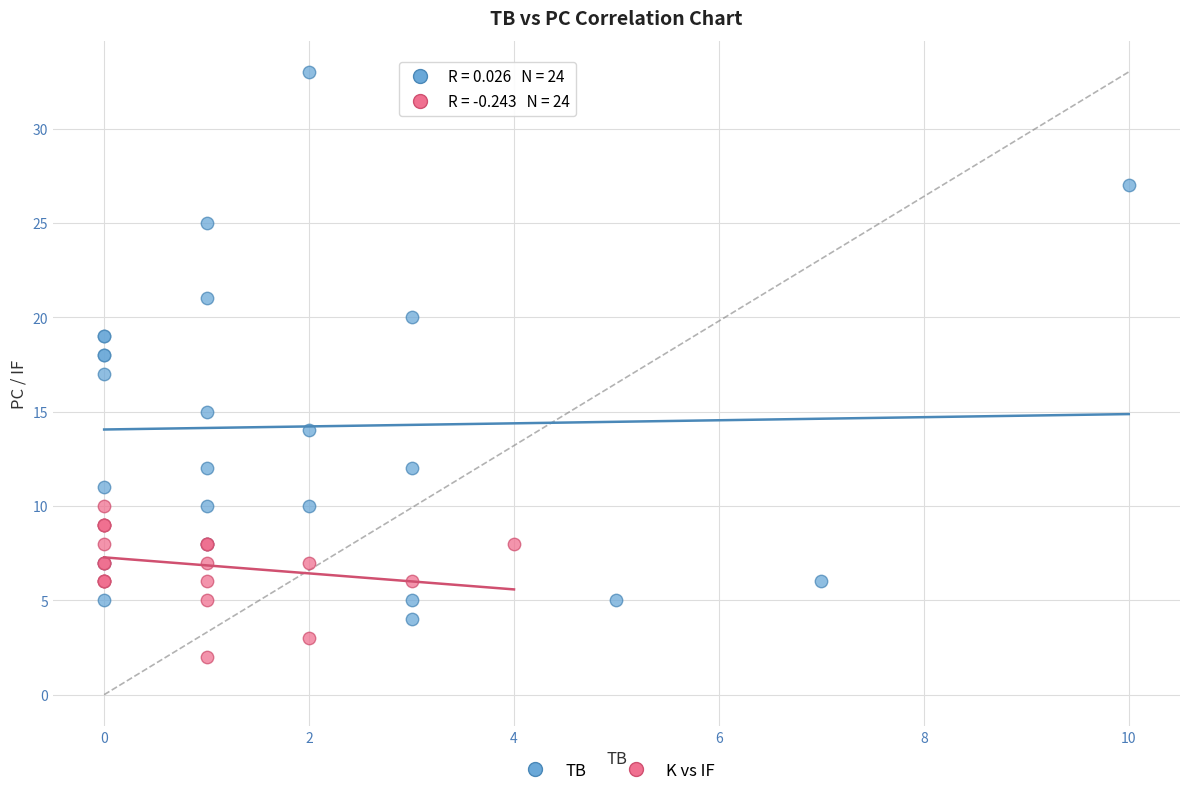

Which series reaches the maximum Y coordinate?

TB